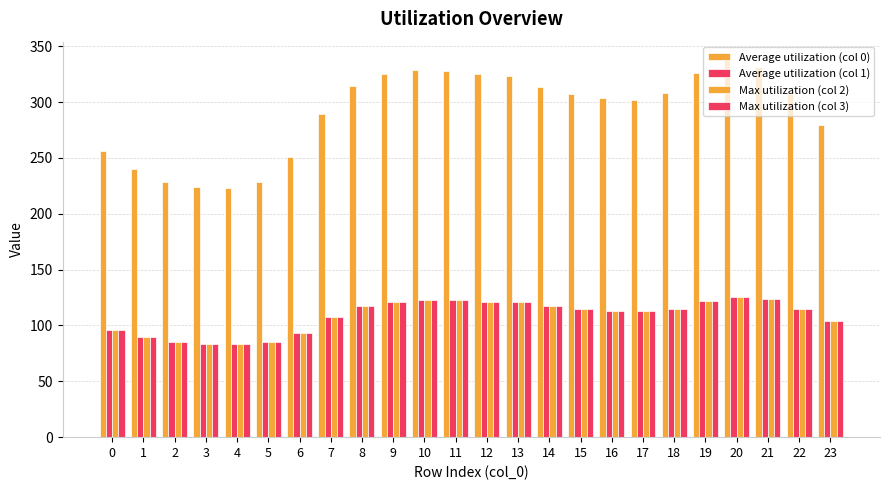

How many data points does each series have?

24